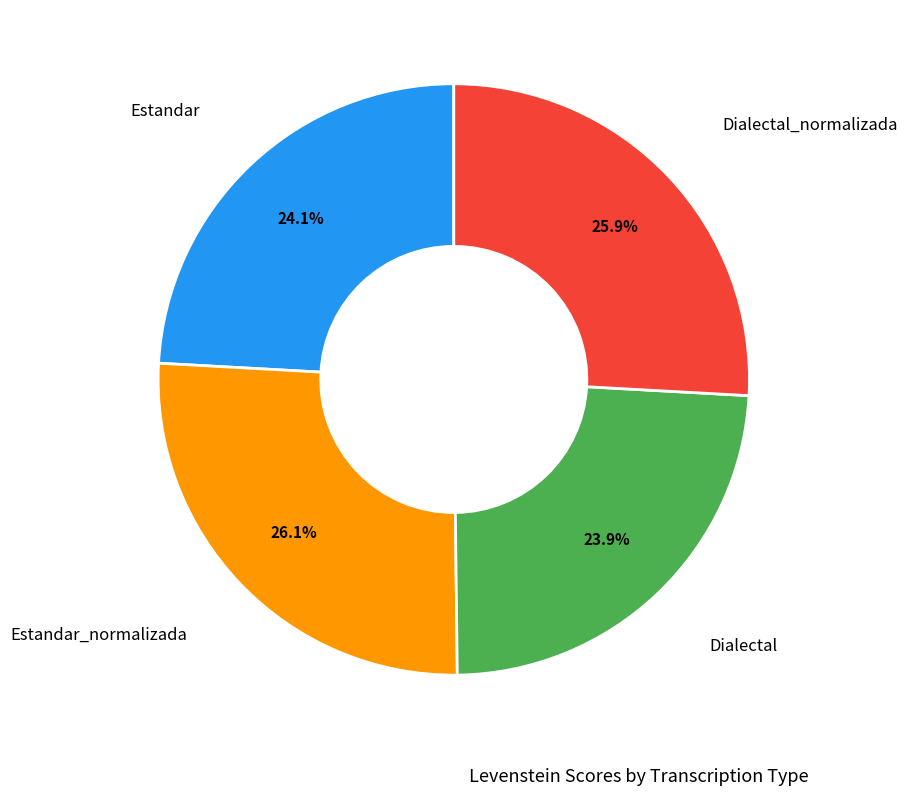

Does any single category account for the majority?

No